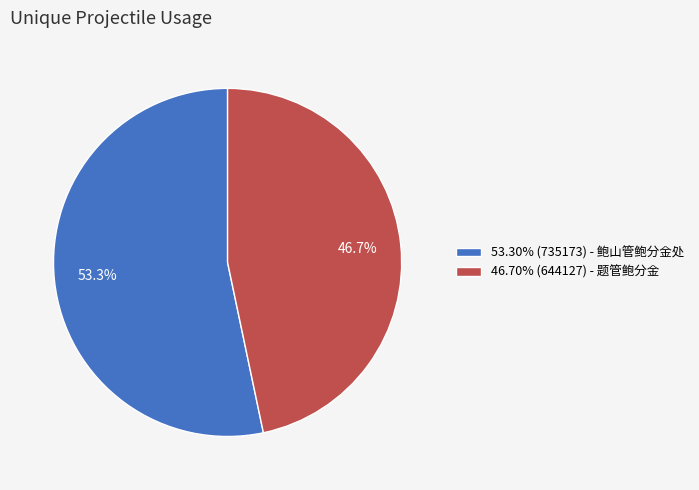

Approximately how many times larger is the value at 46.70% (644127) - 题管鲍分金 compared to 53.30% (735173) - 鲍山管鲍分金处?

0.9